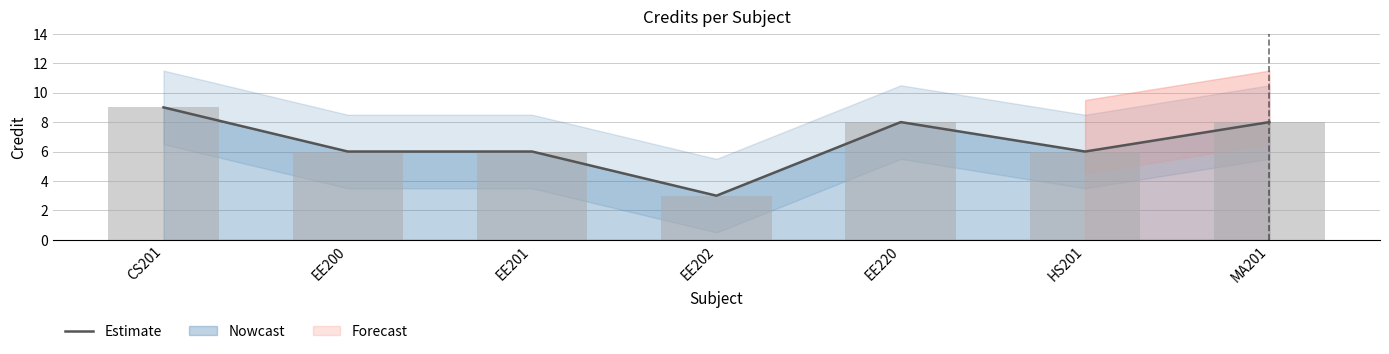

What is the maximum value shown in the chart?

9